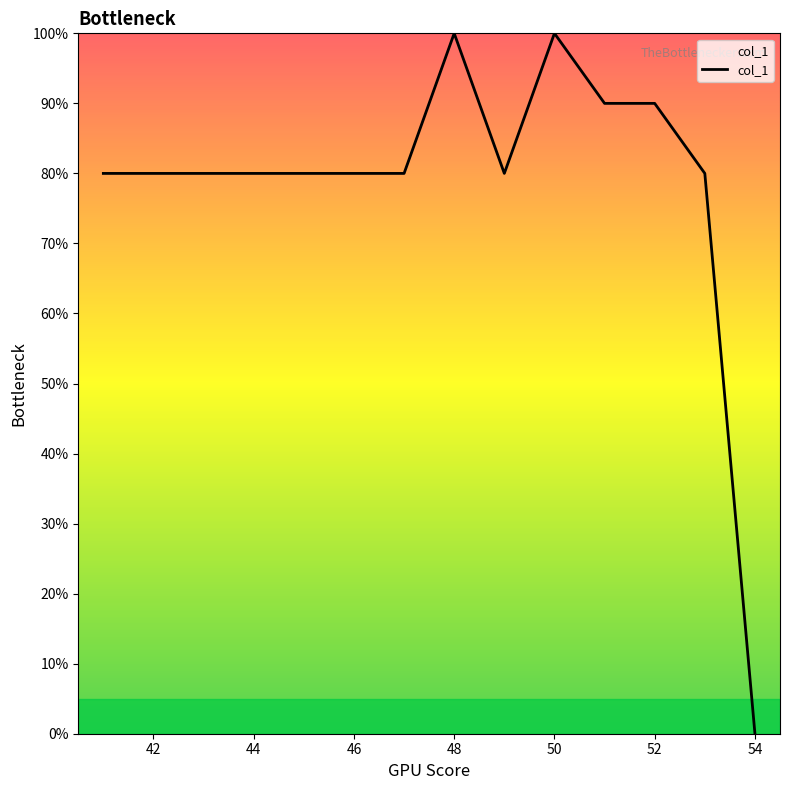

What is the greatest value displayed?

100